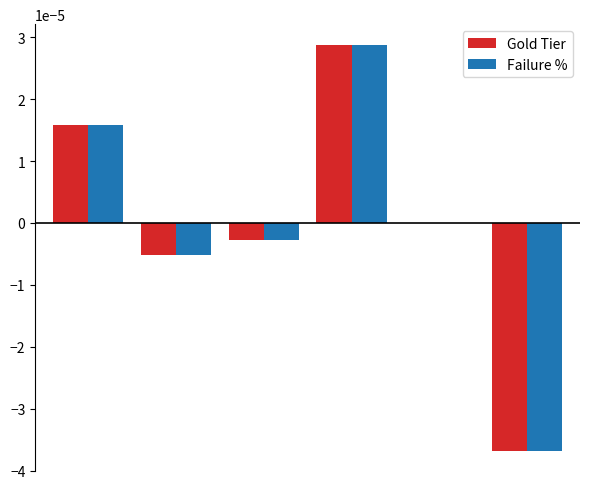

How many distinct data groups are displayed?

2